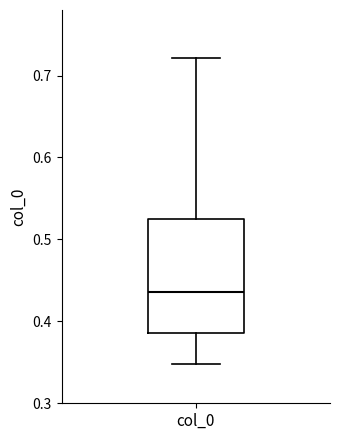

Transcribe this box plot: give where the median line is, the range the box spans, and where the two whiskers end, as read against the y-axis. The values are not printed on the chart, so give them approximately, as read against the axis.

median 0.44, box 0.39 to 0.52, whiskers 0.35 to 0.72